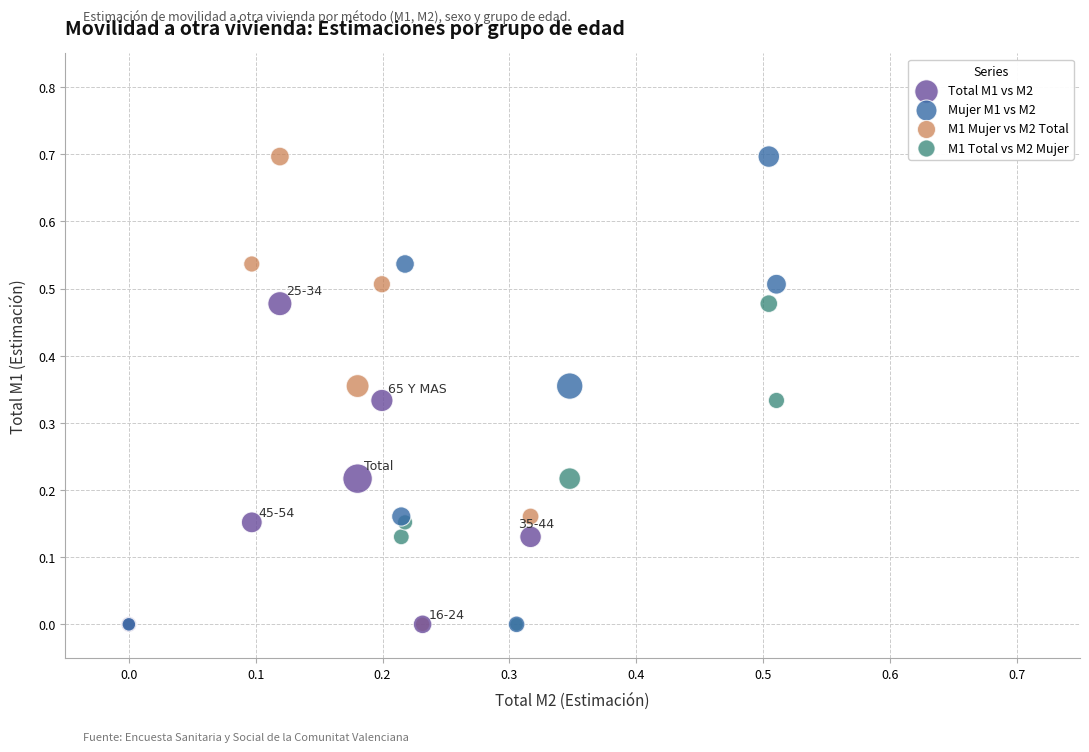

What are all the series names shown in the legend?

Total M1 vs M2, Mujer M1 vs M2, M1 Mujer vs M2 Total, M1 Total vs M2 Mujer